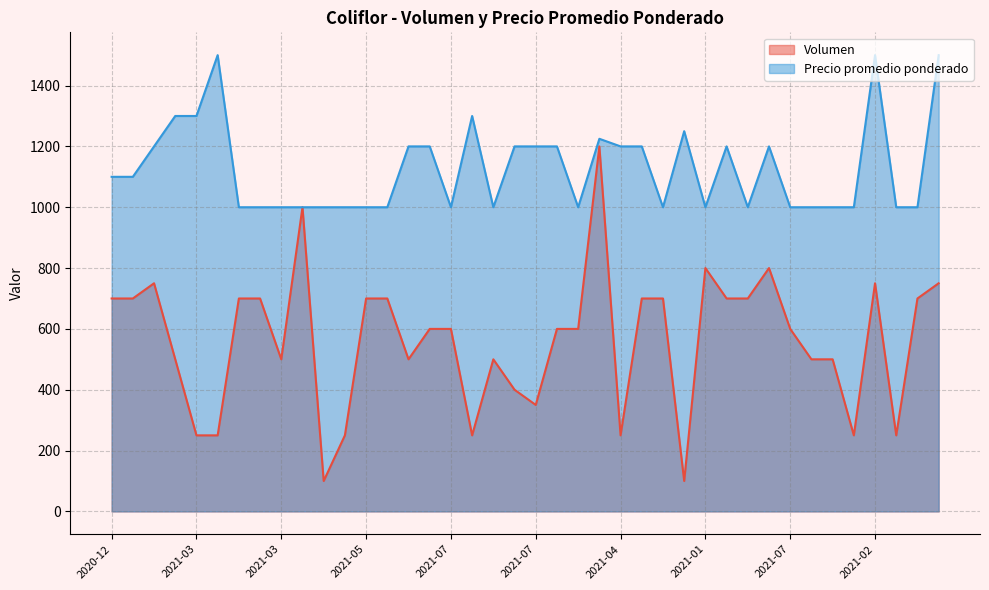

What is the maximum value for Precio promedio ponderado?

1500